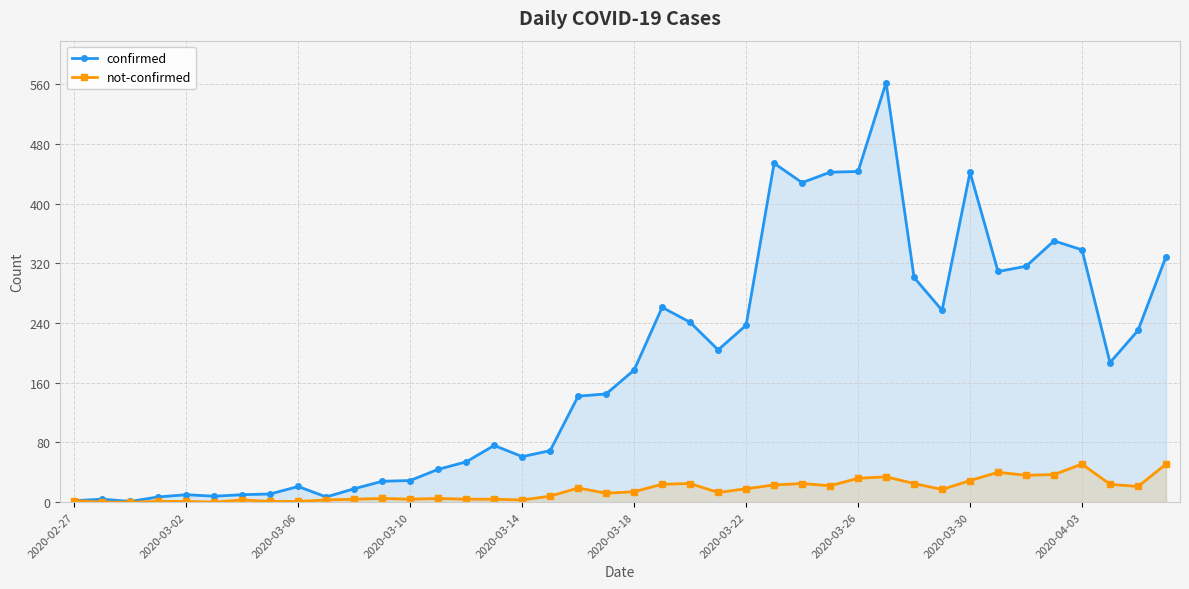

Is it true that confirmed equals 52 at 2020-03-10?

False